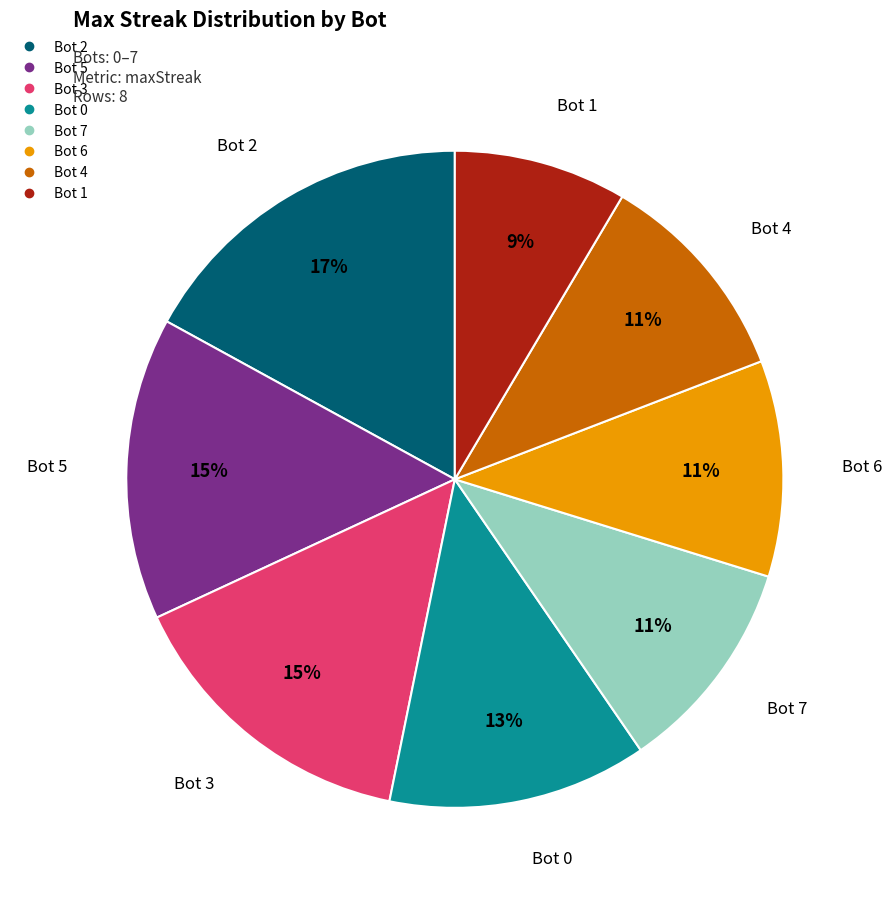

Is it true that Bot 6 is 11% of the pie?

True